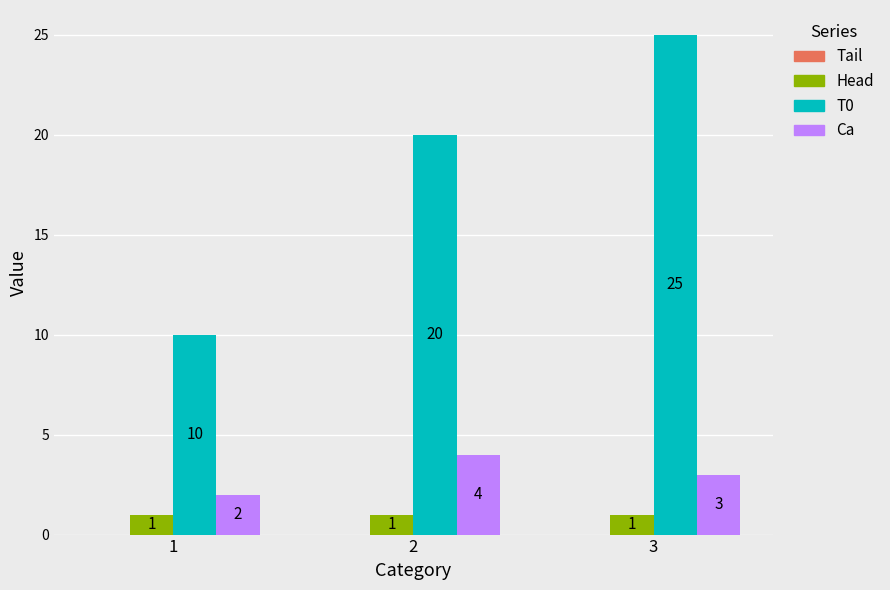

Reading right to left, extract all data points from this chart.

Head: 3=1	2=1	1=1
T0: 3=25	2=20	1=10
Ca: 3=3	2=4	1=2